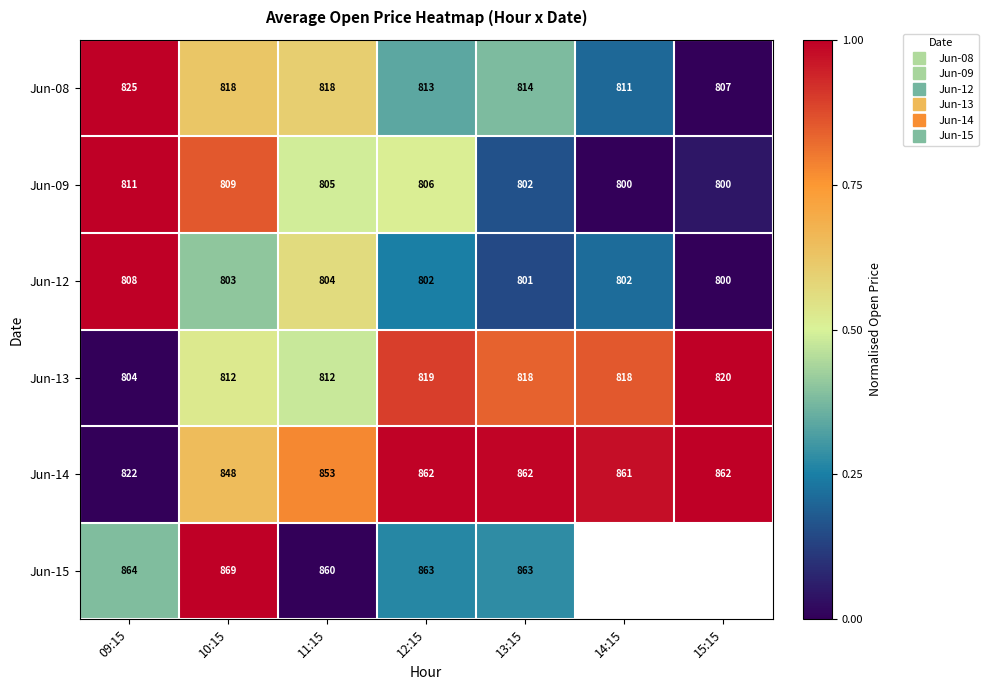

How many values in Jun-15 are above zero?

4